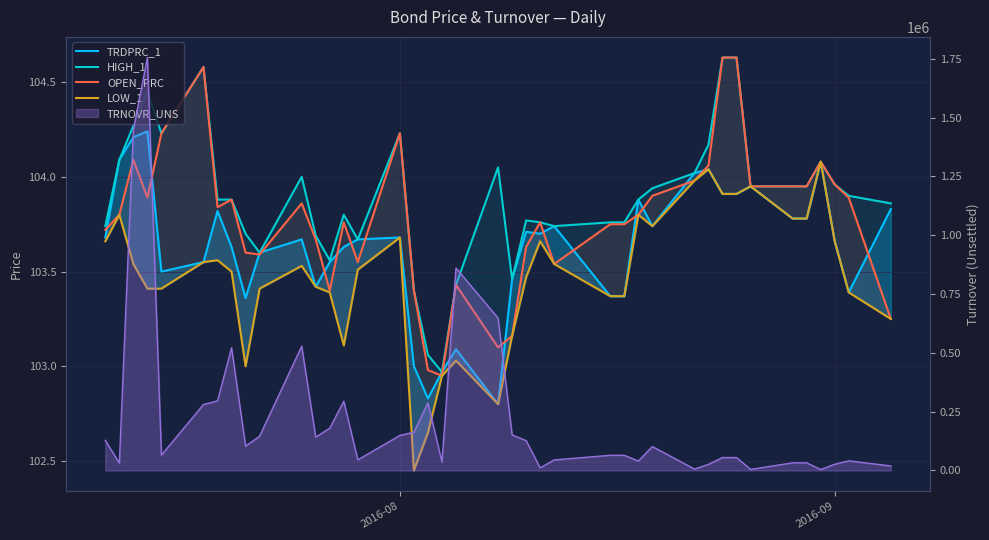

Which series has the largest range (max minus min)?

OPEN_PRC